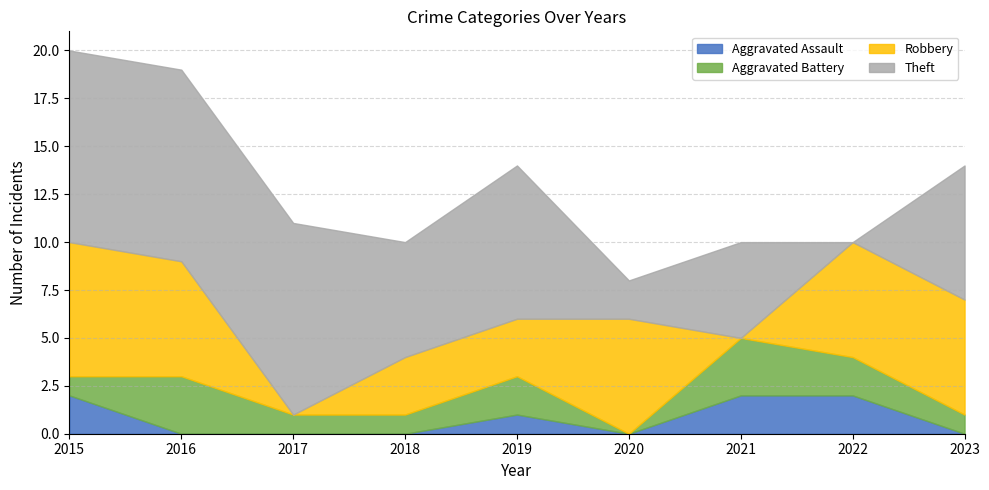

Rank the series by their maximum value, from highest to lowest.

Theft, Robbery, Aggravated Battery, Aggravated Assault